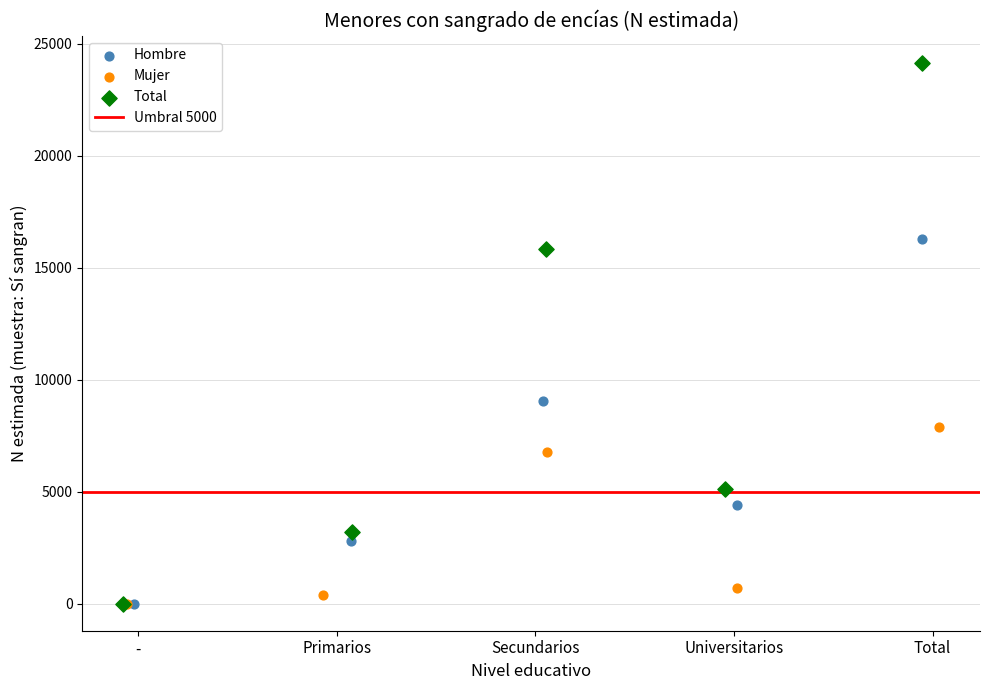

Which series has the largest Y range (max minus min)?

Total